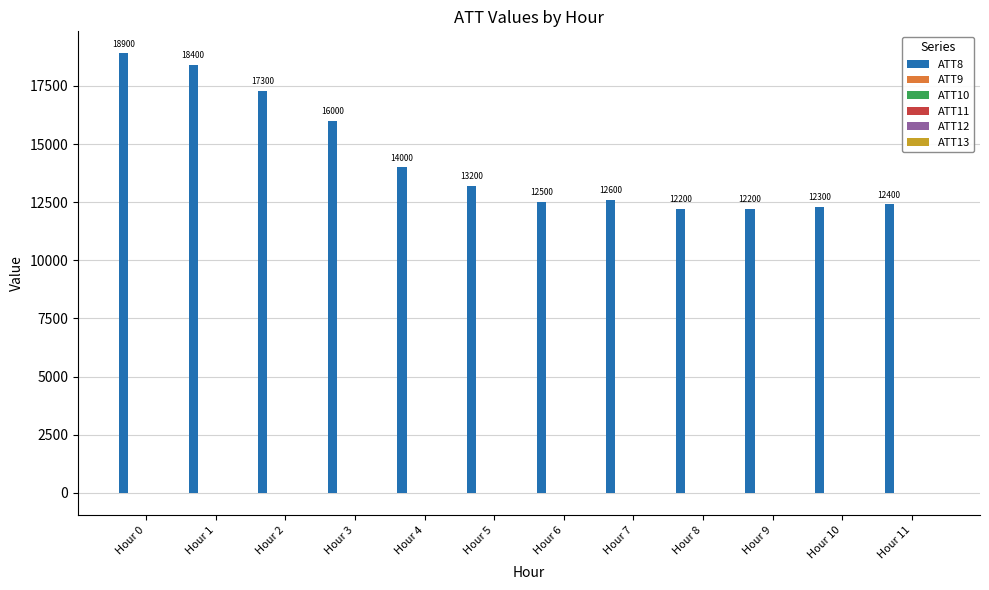

Where is ATT8 nearest to the value 15550?

Hour 3